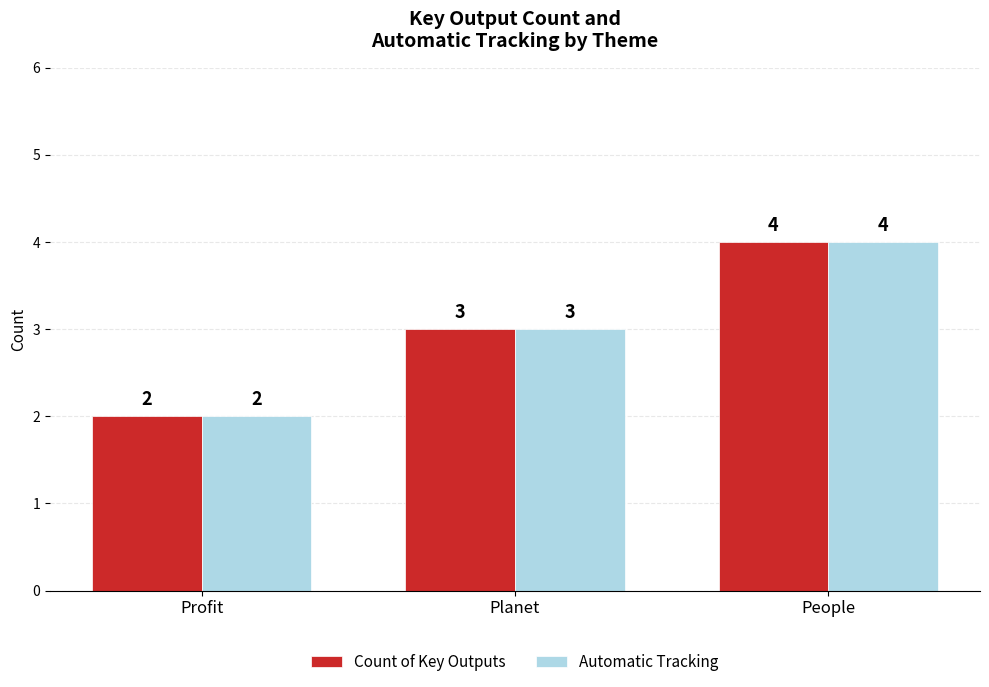

Read the Automatic Tracking value at Profit.

2